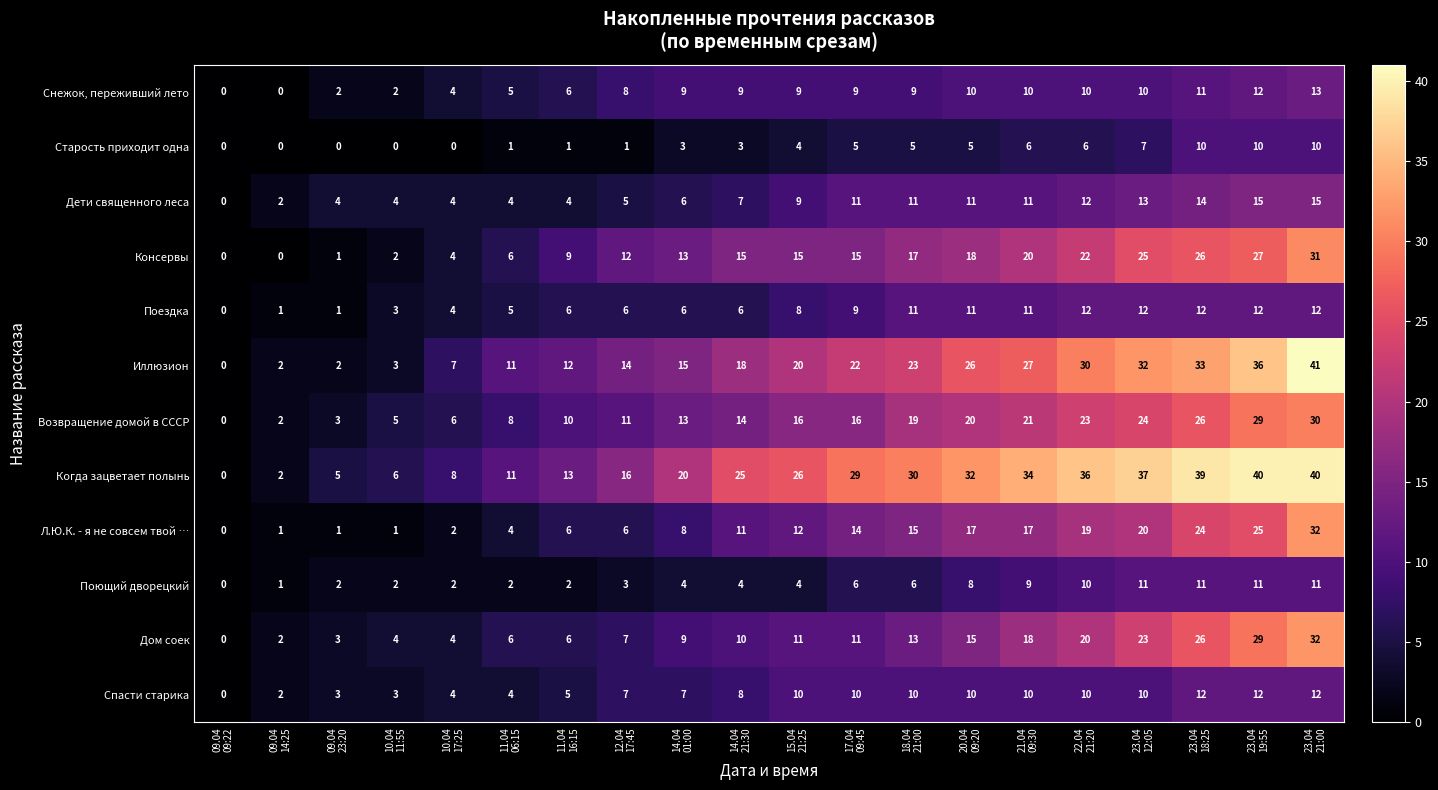

Which series has the largest range (max minus min)?

Иллюзион